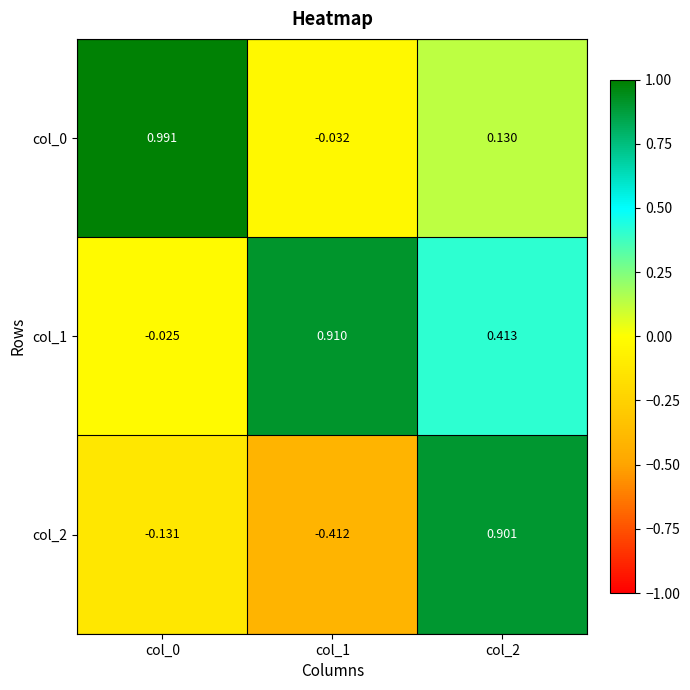

Is the value of col_1 at col_1 greater than the value of col_2 at col_1?

Yes